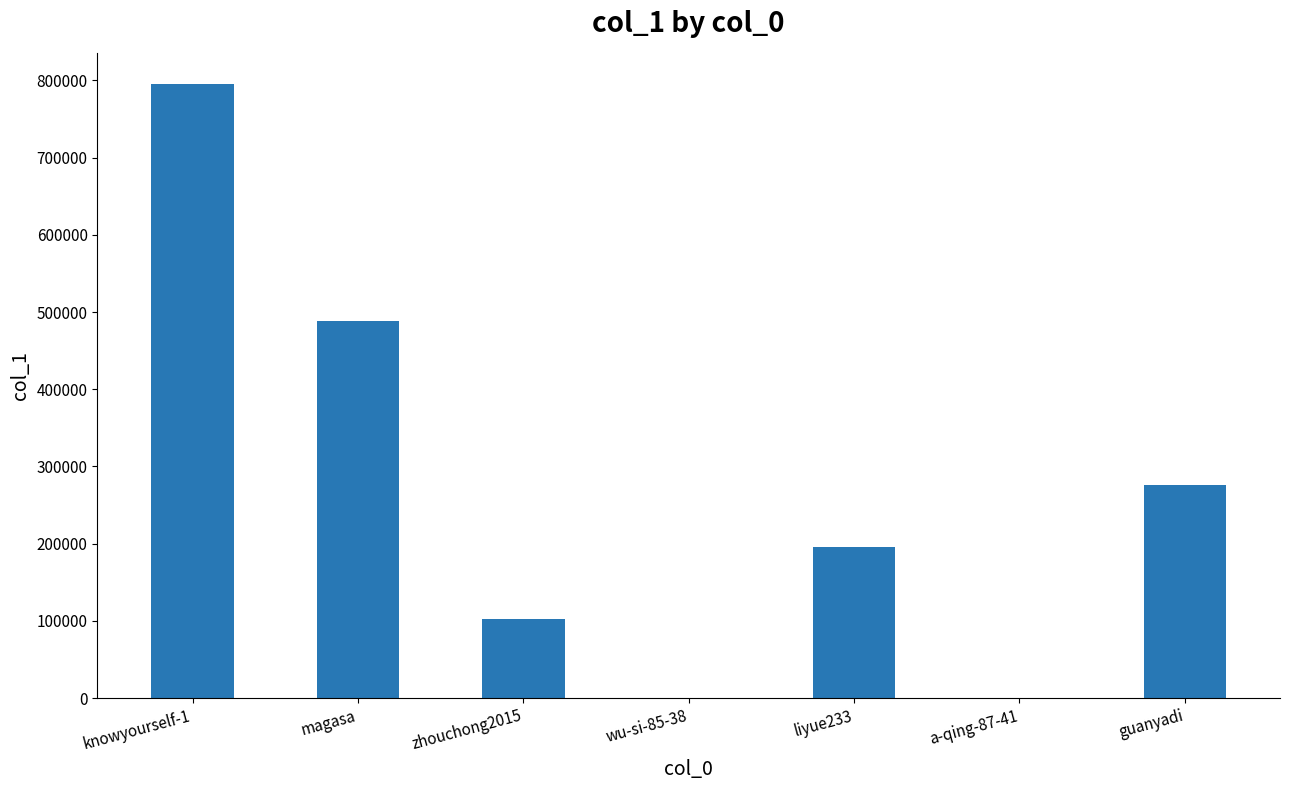

The chart shows a value of 275873 at guanyadi. True or false?

True